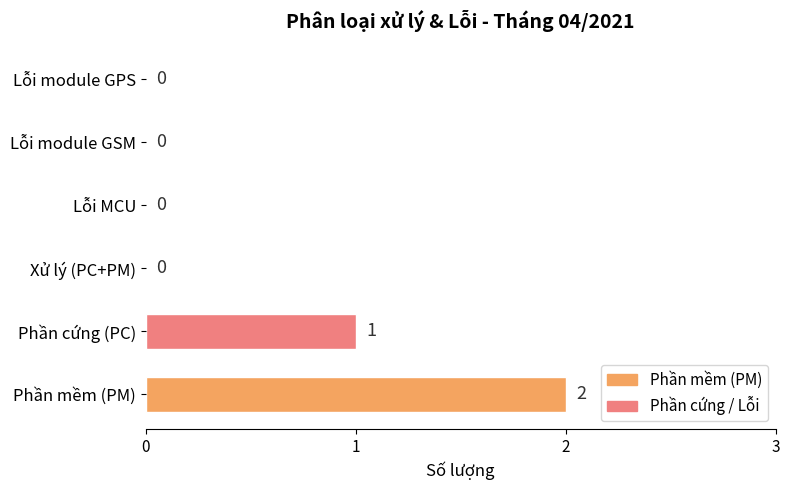

Which has a higher value, Phần cứng (PC) or Lỗi MCU?

Phần cứng (PC)